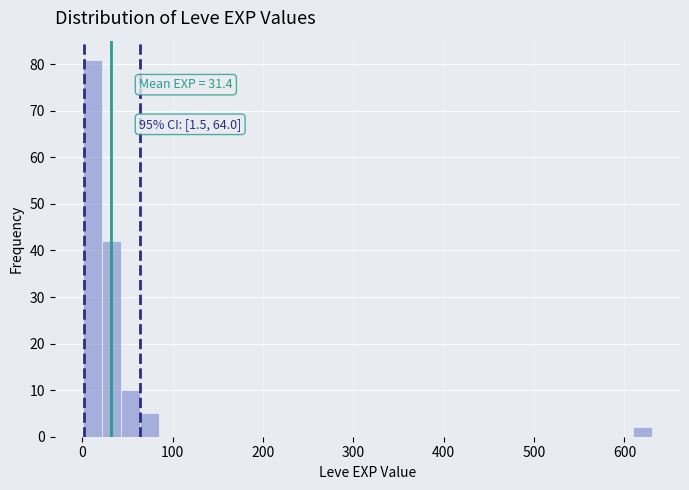

Read against the x-axis, roughly where is the centre of the tallest bar?

10